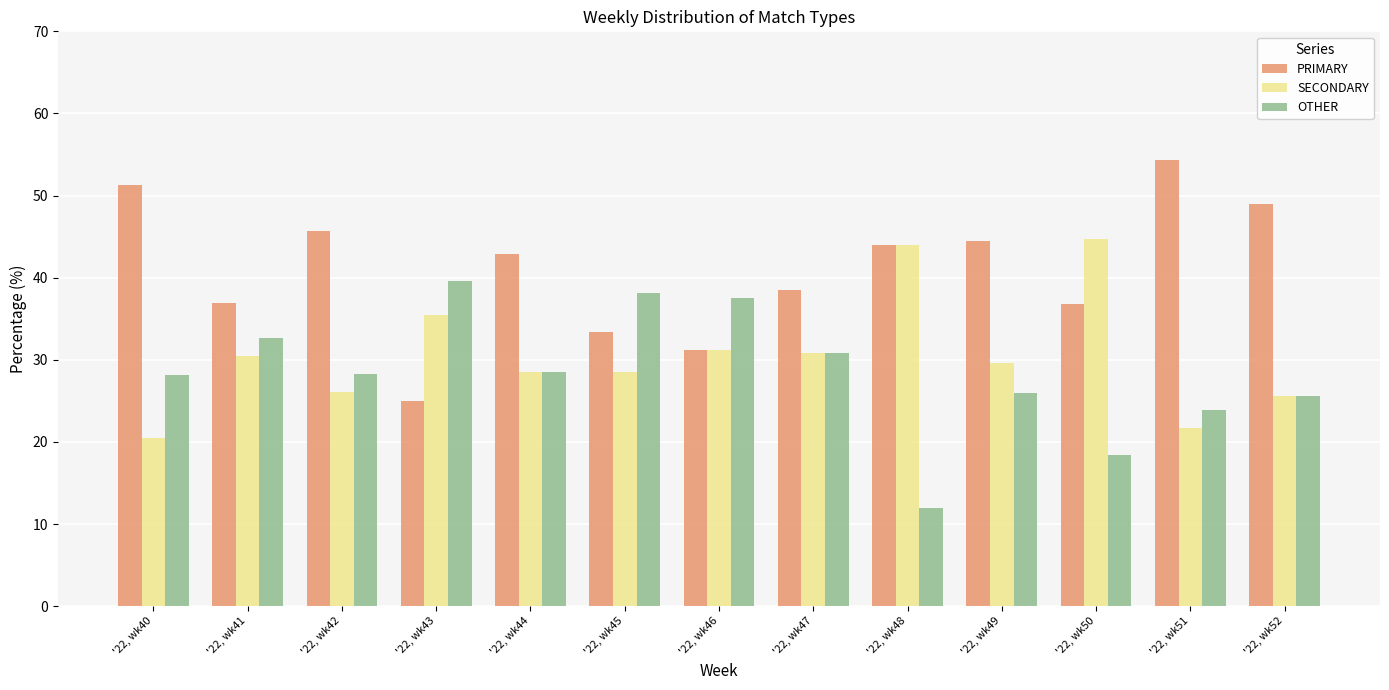

List the series in order of their overall mean, lowest first.

OTHER, SECONDARY, PRIMARY